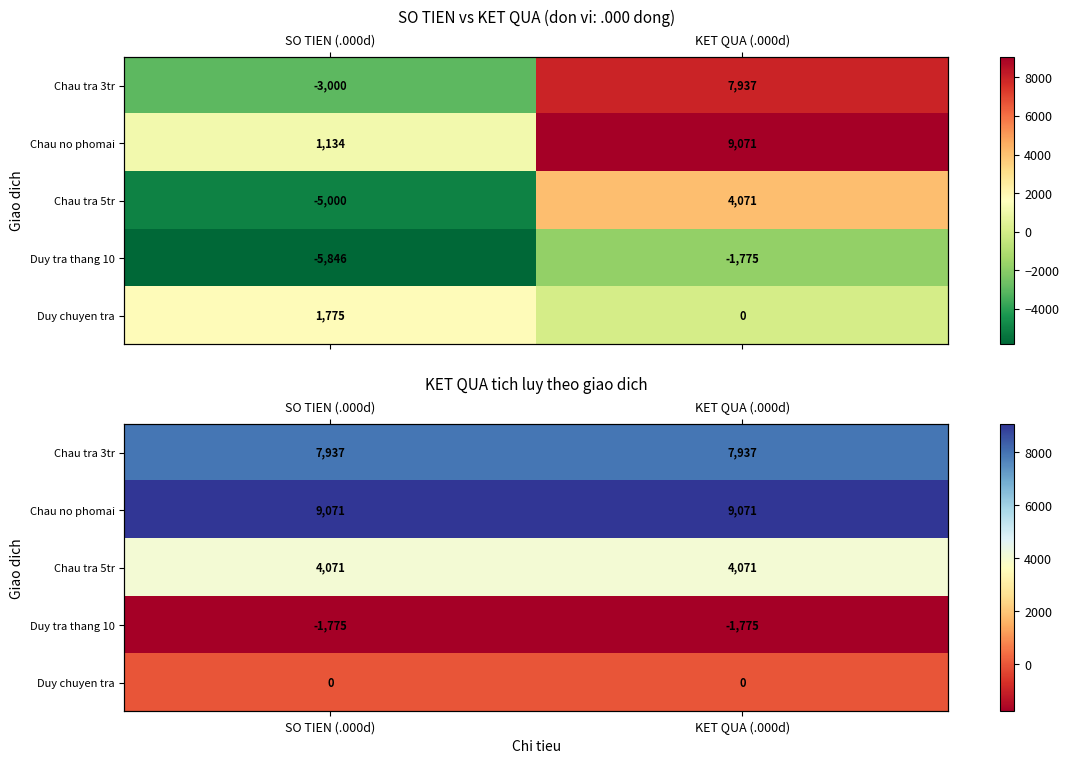

Which category has the highest value in the Chau tra 3tr series?

SO TIEN (.000d)